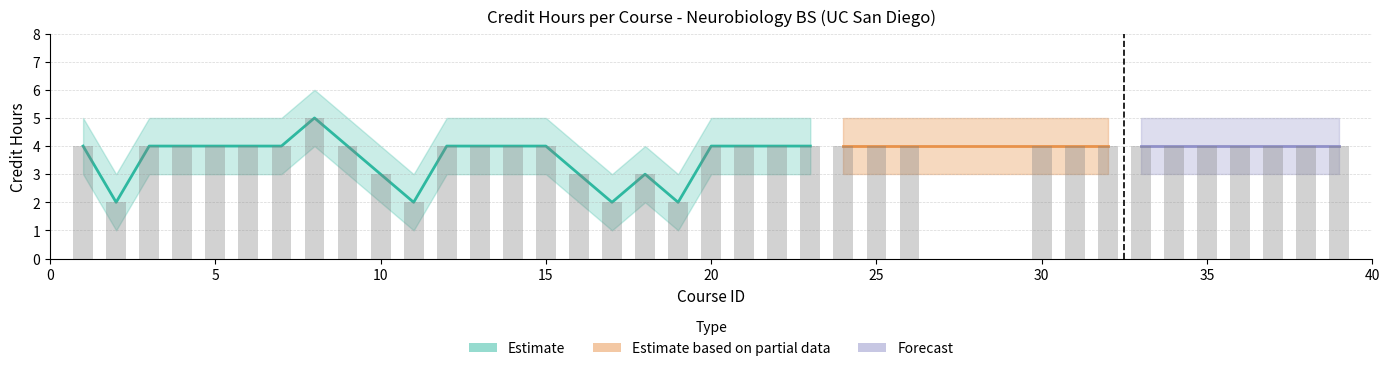

The value of Credit Hours at 17 is 2. True or false?

True